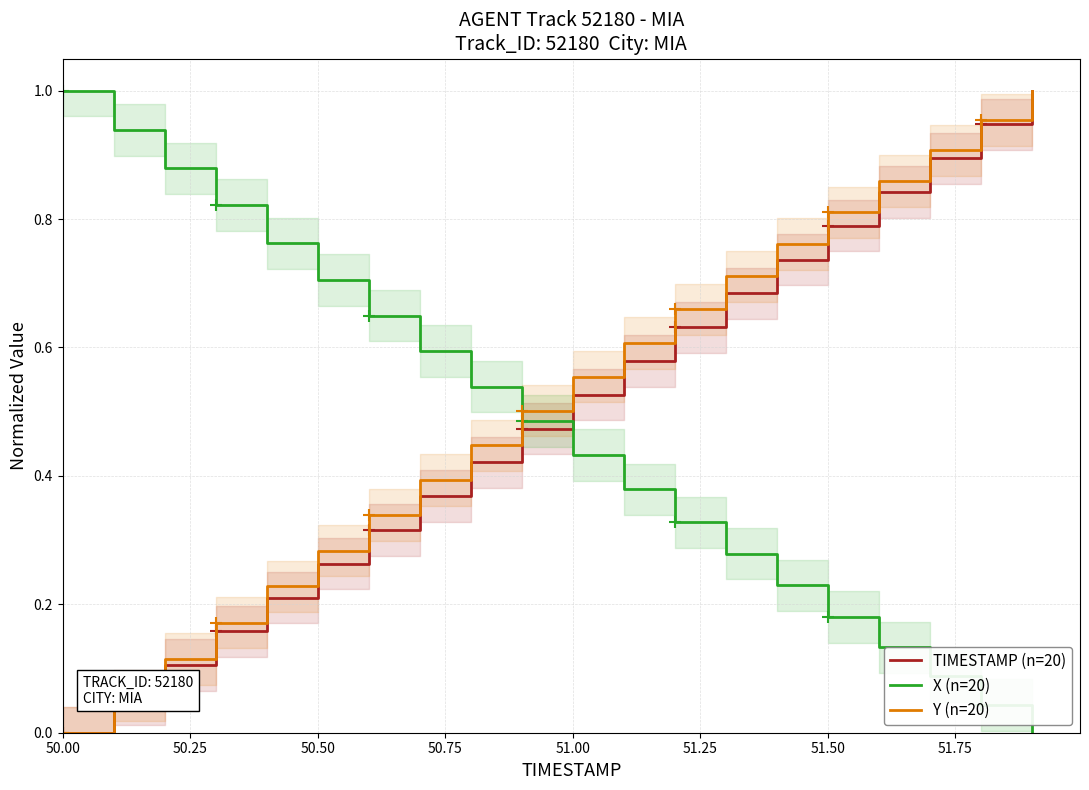

At which label does X (n=20) reach its peak?

50.00